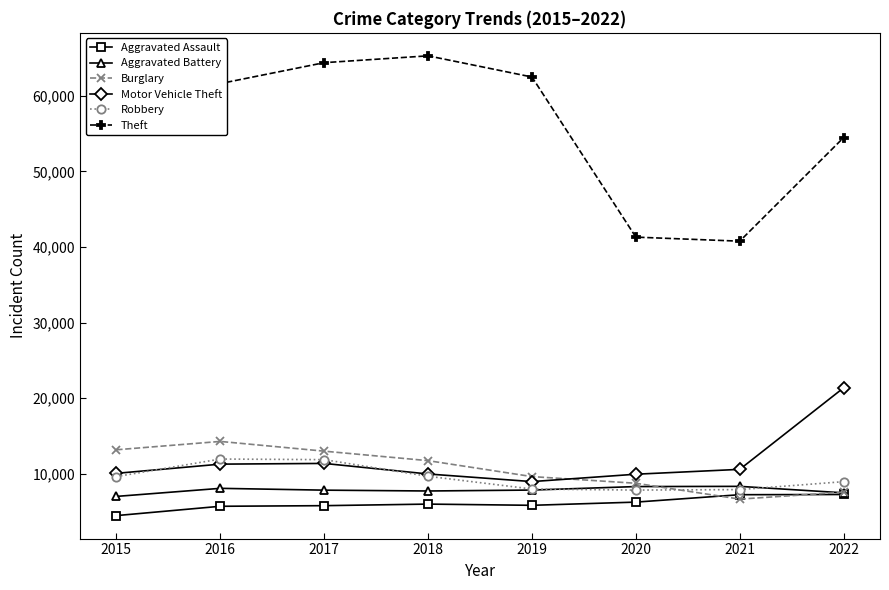

What is the sum of the Aggravated Assault values at 2017 and 2019?

11633